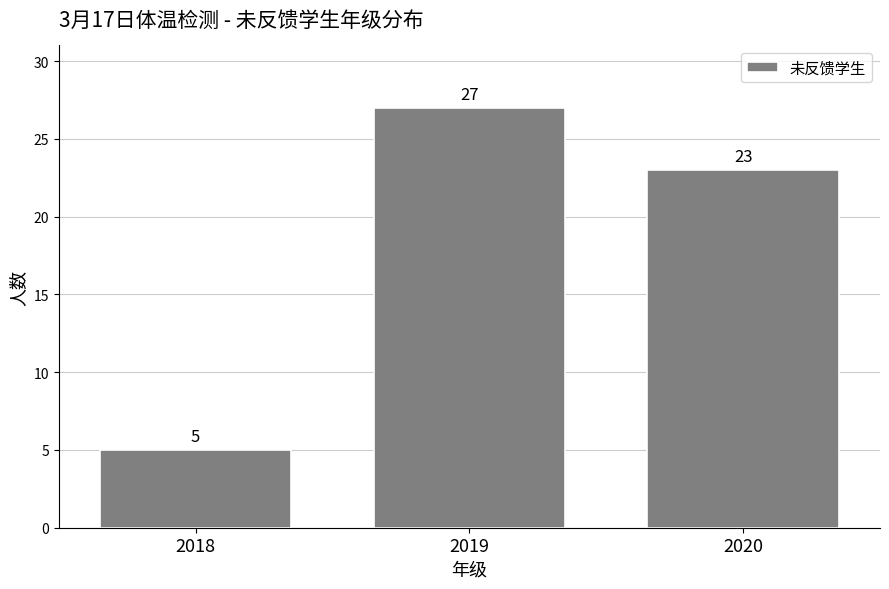

Reading right to left, what are all the values shown in this chart?

2020=23	2019=27	2018=5